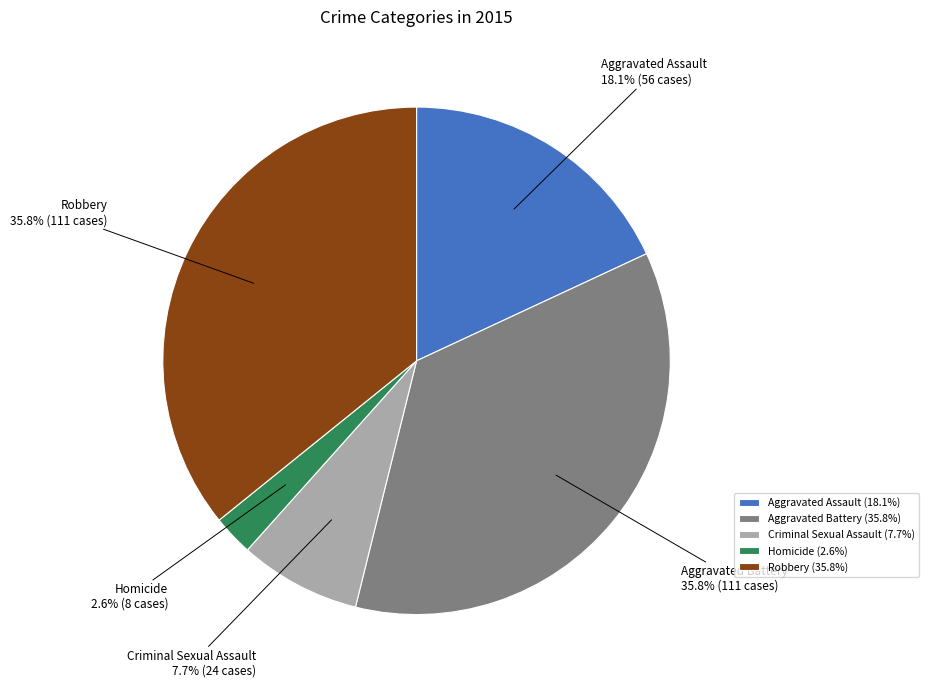

To the nearest percent, what is the combined percentage of Robbery and Aggravated Battery?

72%